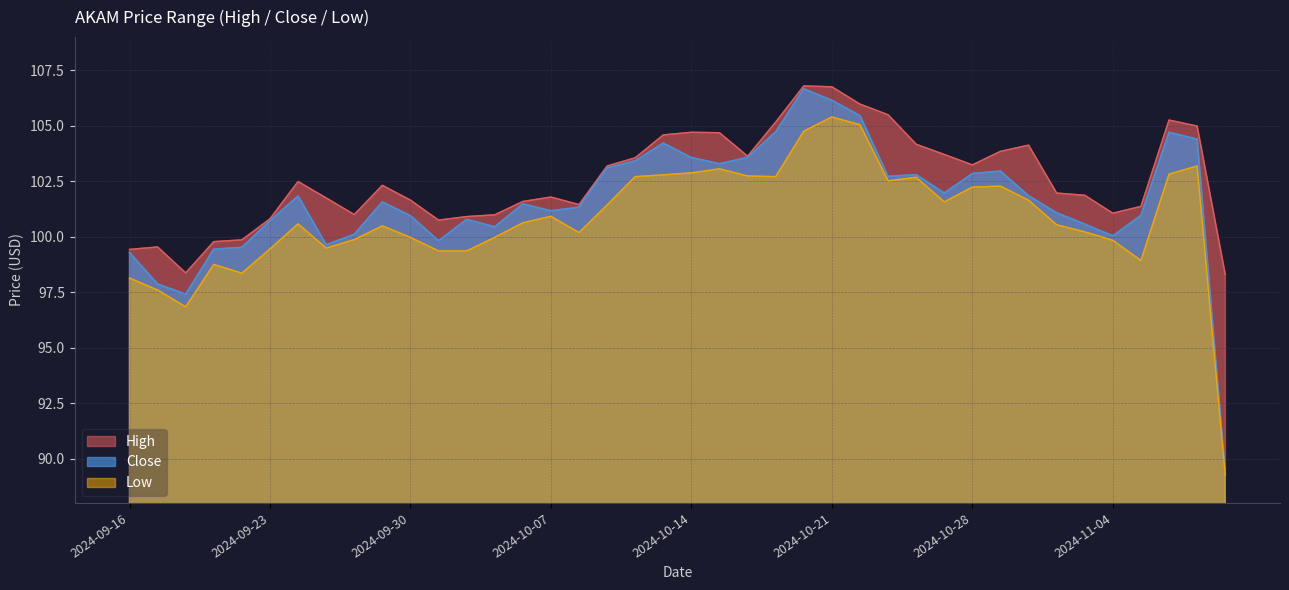

At which label is High closest to 102?

2024-10-31